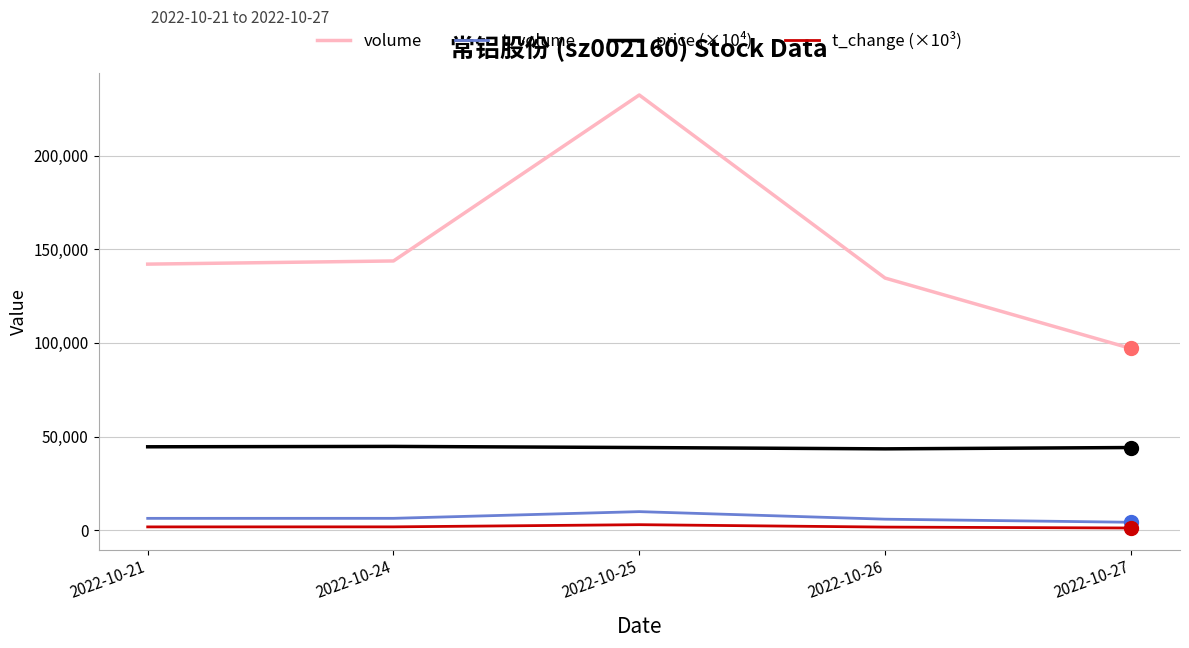

At how many categories does at least one series exceed 98882?

4